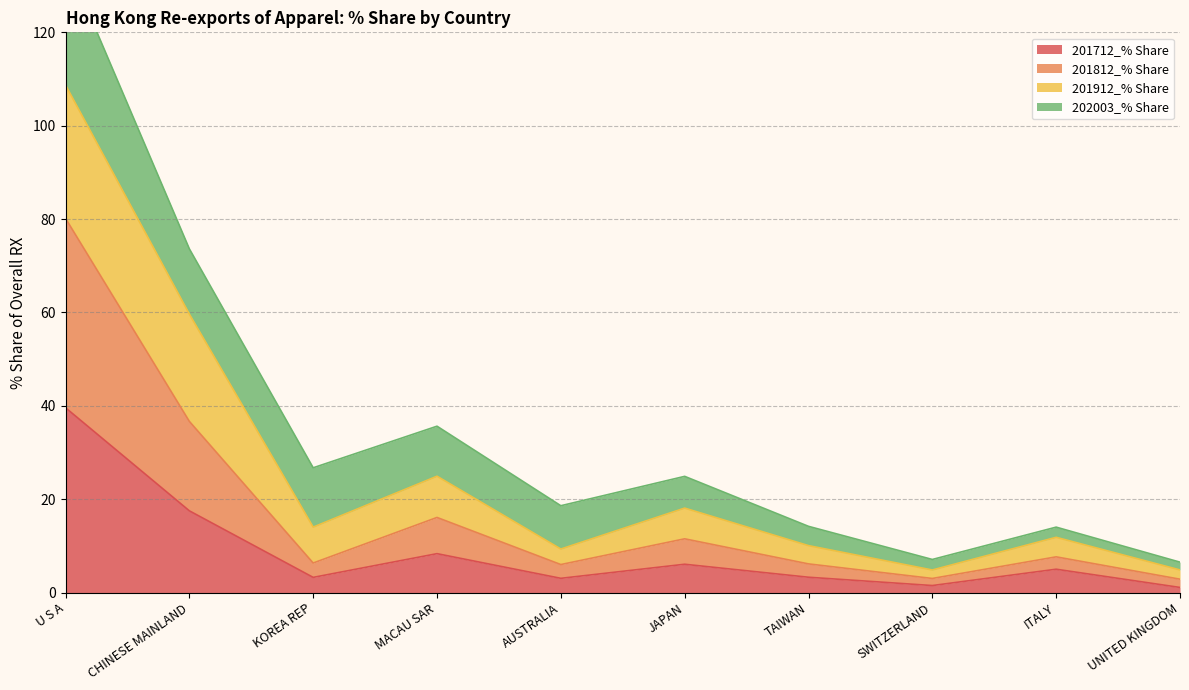

What is the minimum value shown in the chart?

1.1